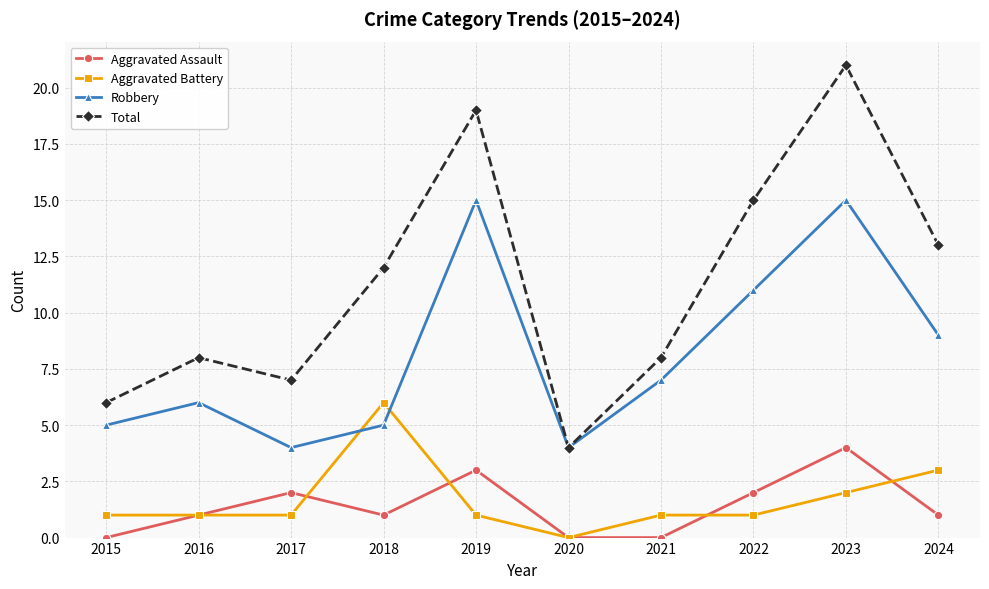

At 2021, list the series in order from smallest to largest.

Aggravated Assault, Aggravated Battery, Robbery, Total